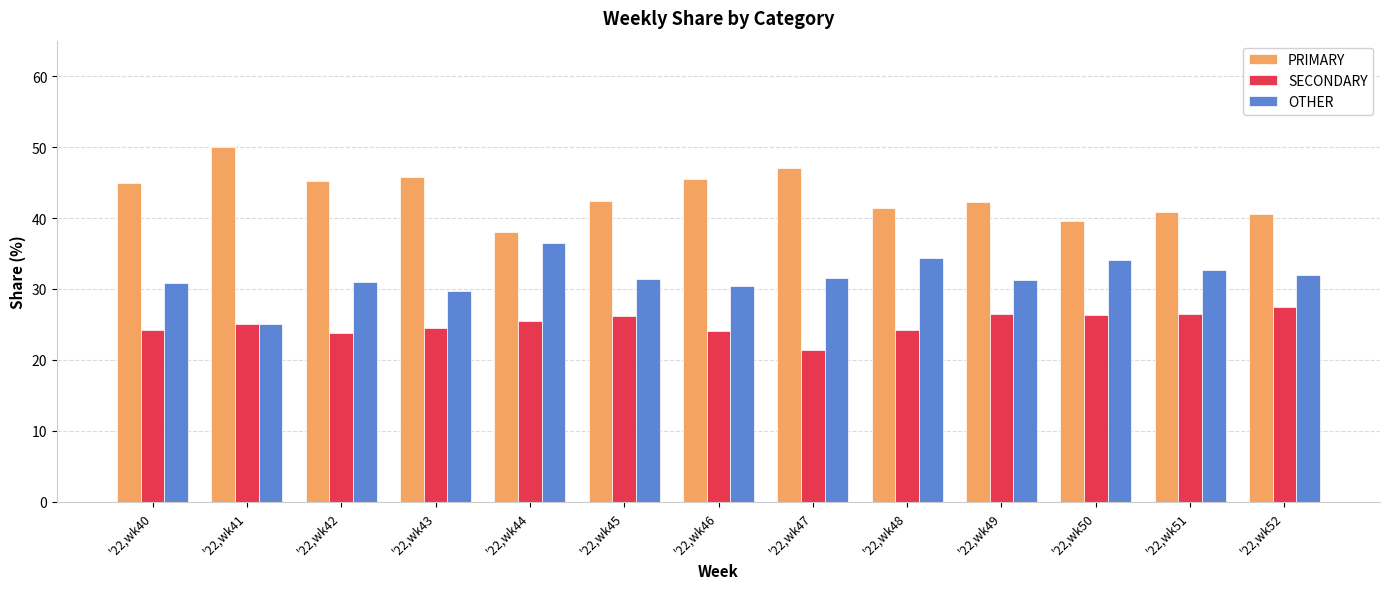

Which category has the highest value across all series?

'22,wk41